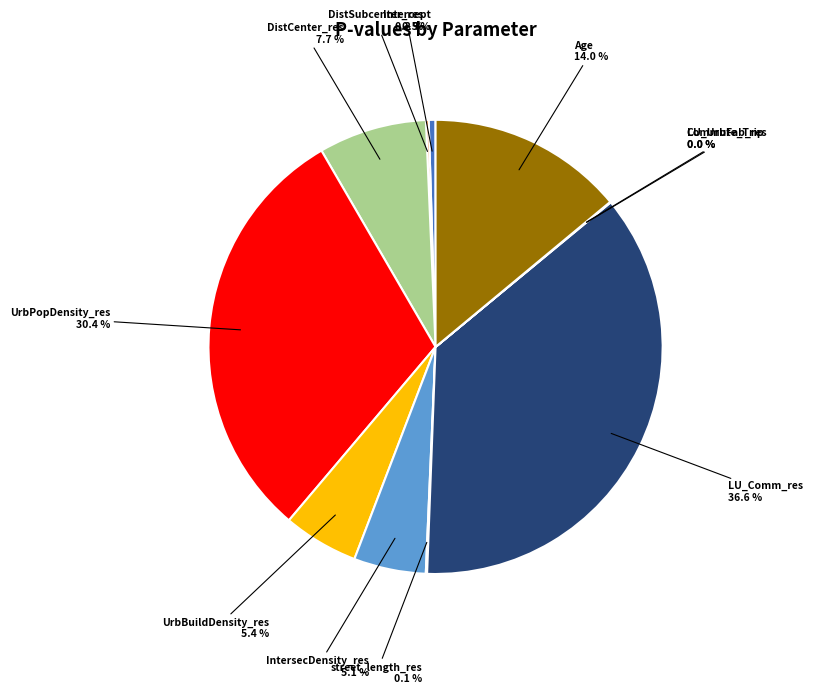

Is there a majority slice in this chart?

No